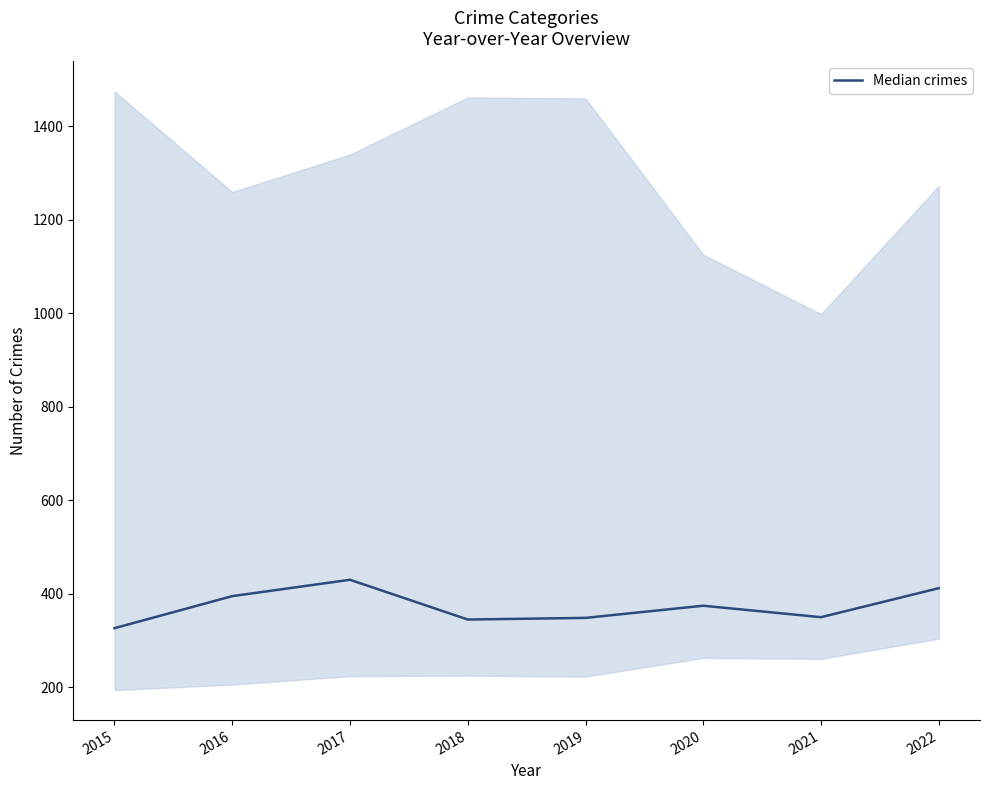

Between 2018 and 2015, which is larger?

2018